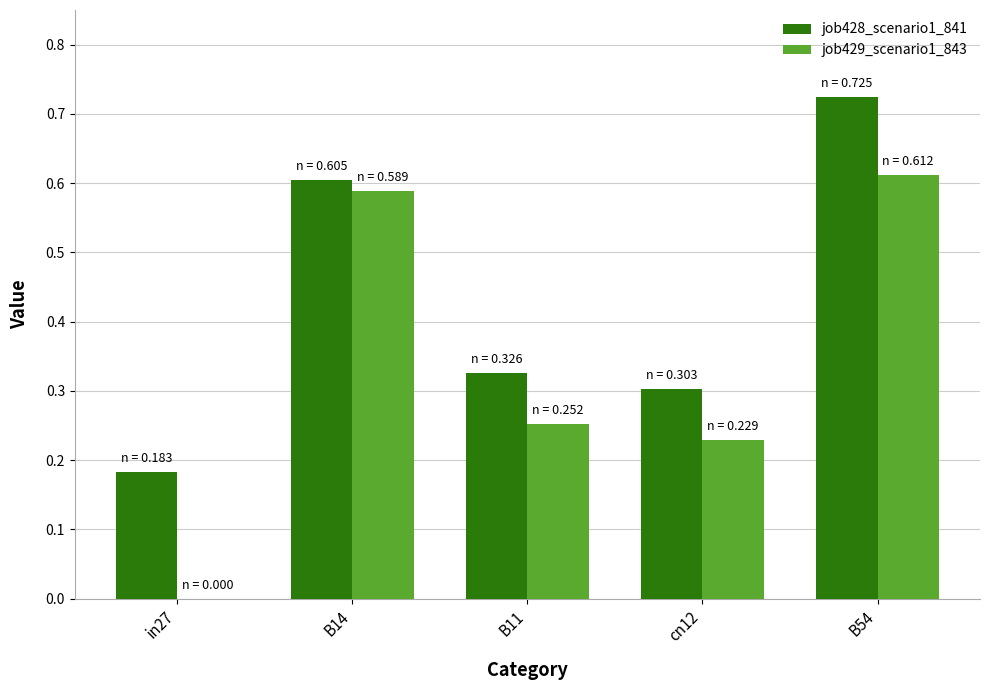

Is it true that job429_scenario1_843 equals 0.3 at cn12?

False